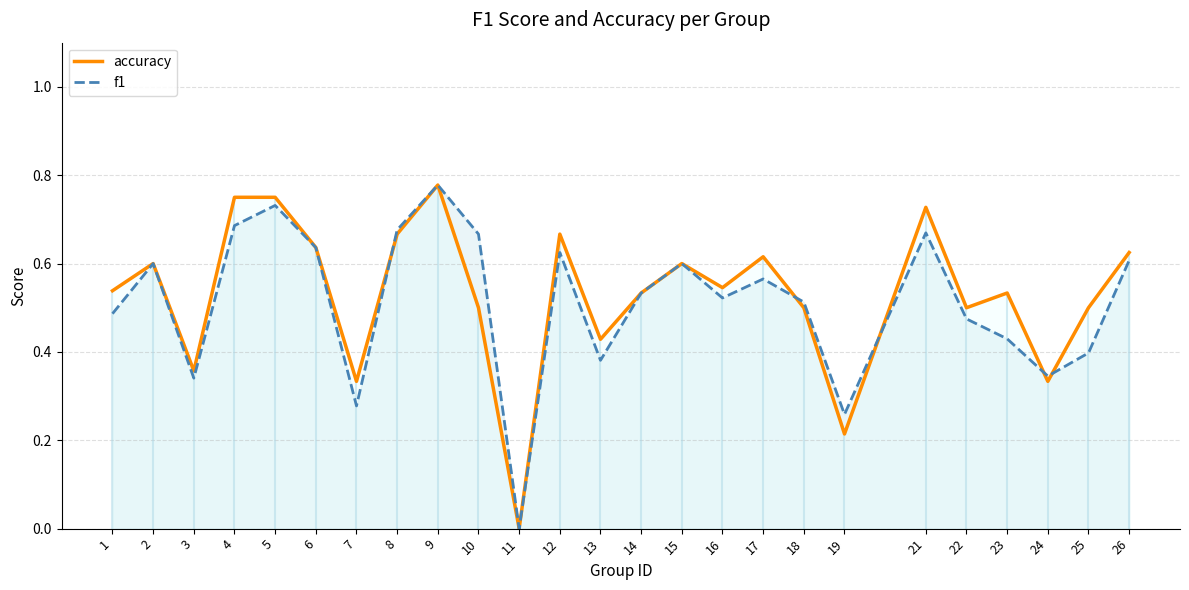

What are all the series names shown in the legend?

accuracy, f1